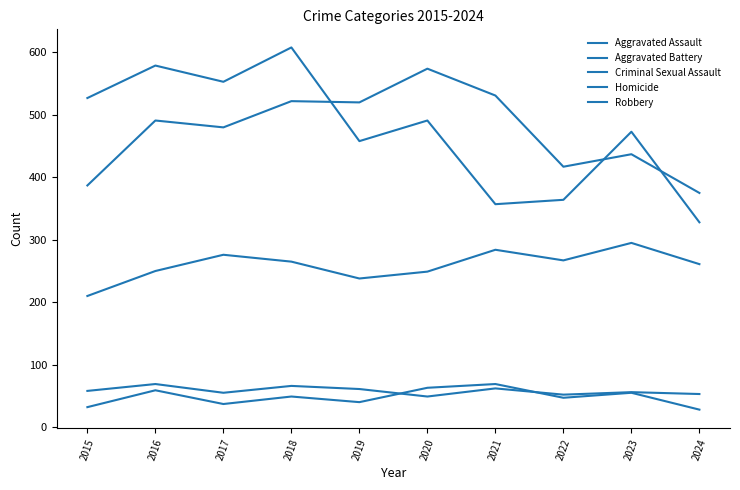

How many lines are shown in the chart?

5